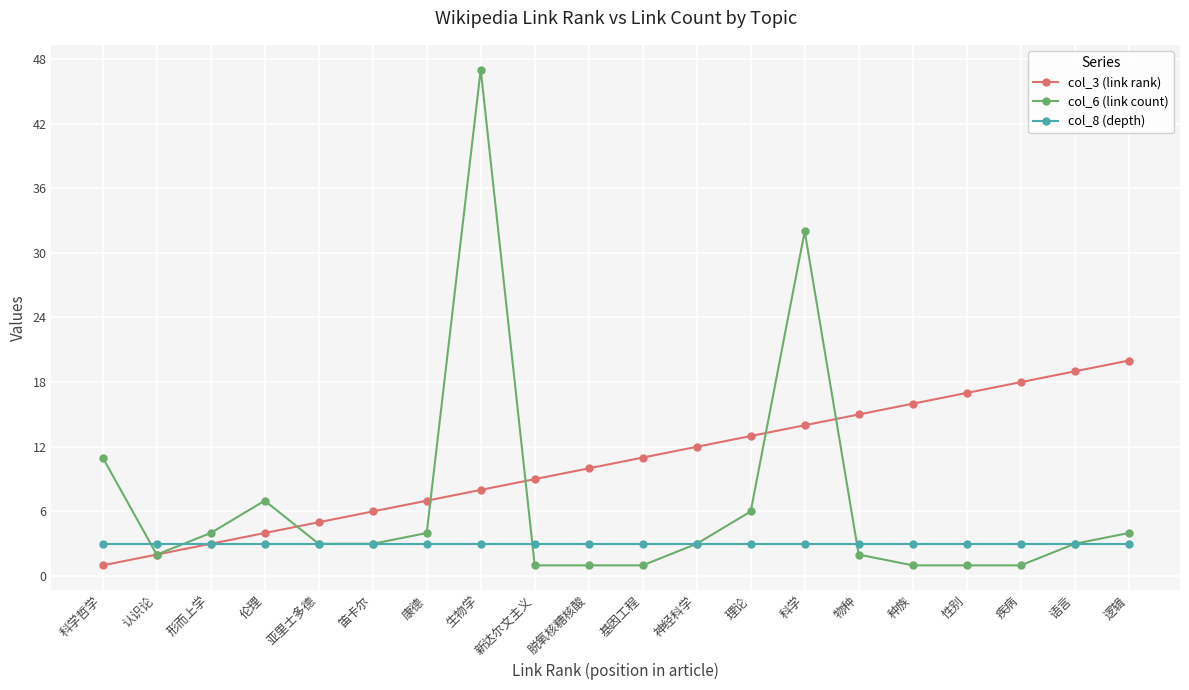

True or false: col_6 (link count) has more than 2 interior local peaks.

True